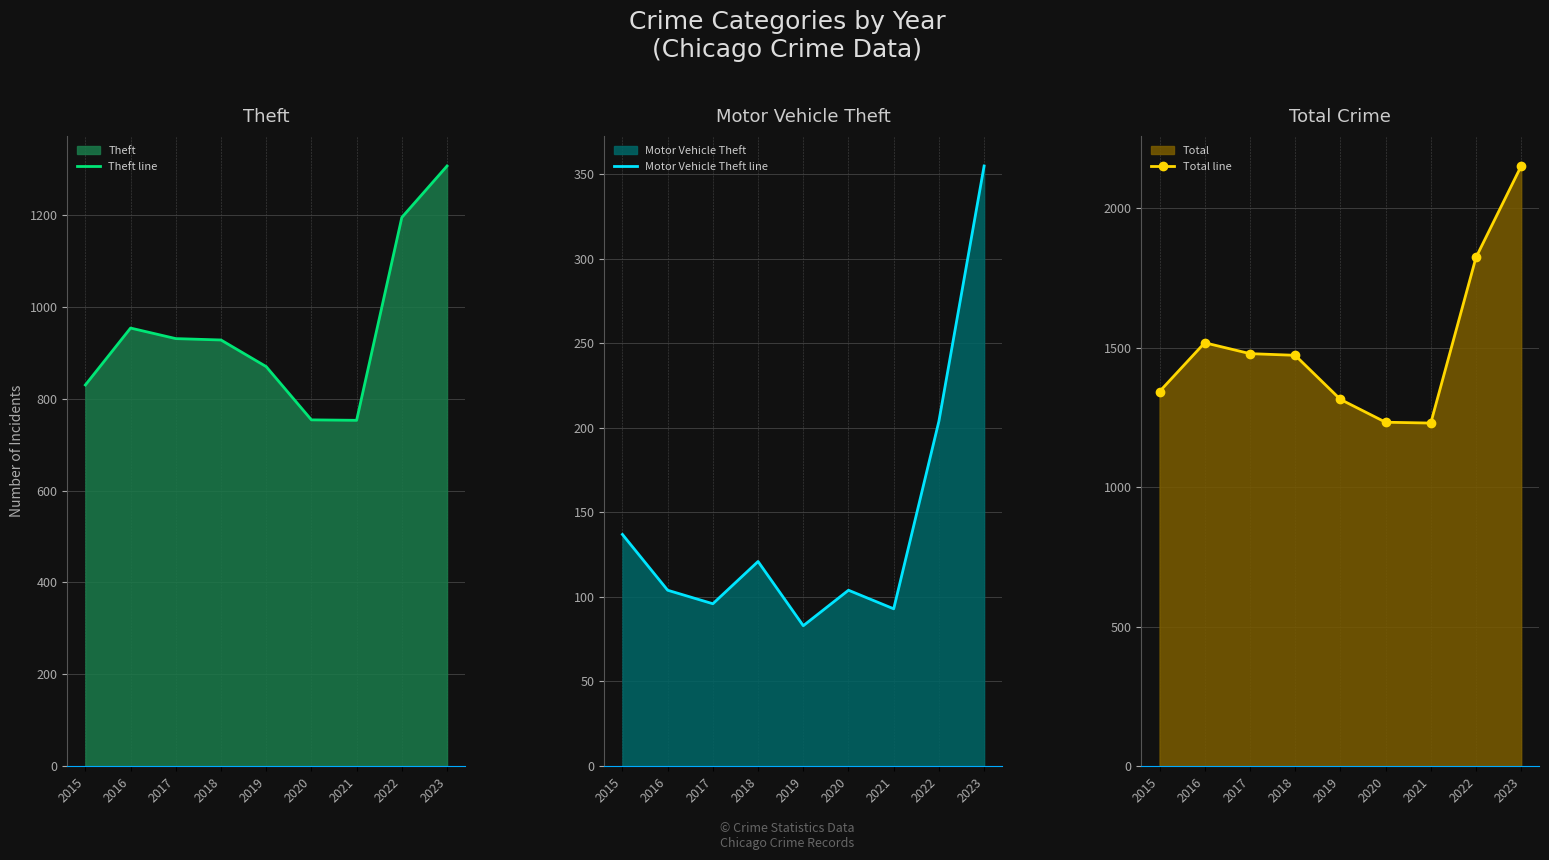

What is the total value across all series at 2022?

3223